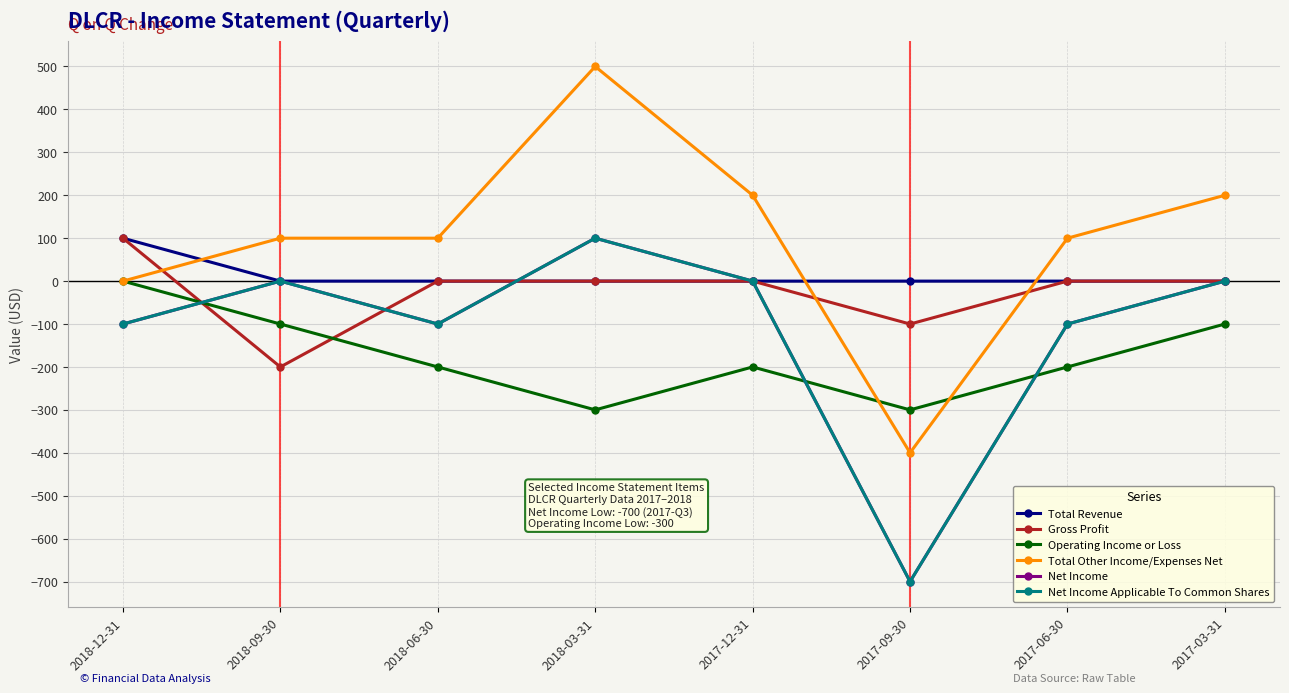

The value of Total Revenue at 2017-12-31 is -51. True or false?

False